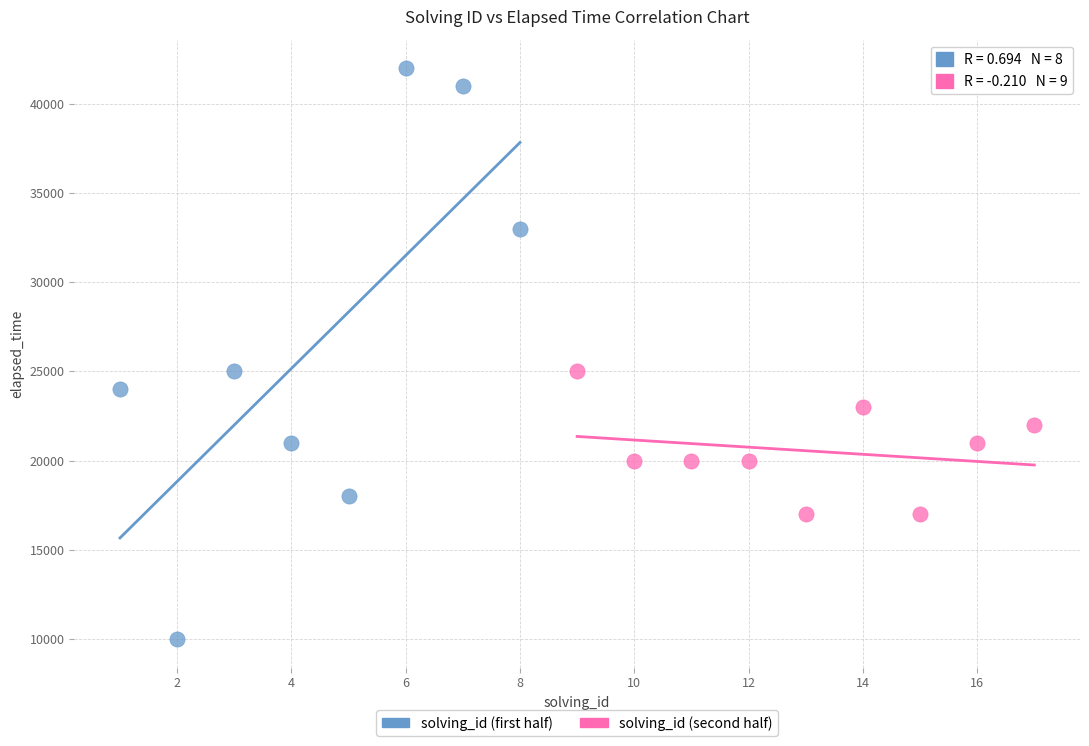

Which series contains the highest Y value?

solving_id (first half)